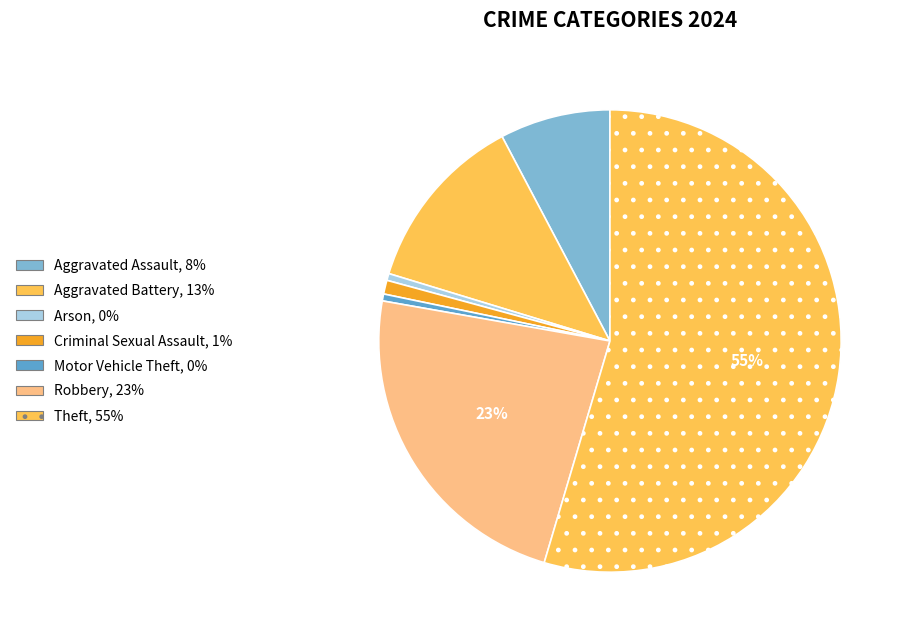

How many slices are in this pie chart?

7